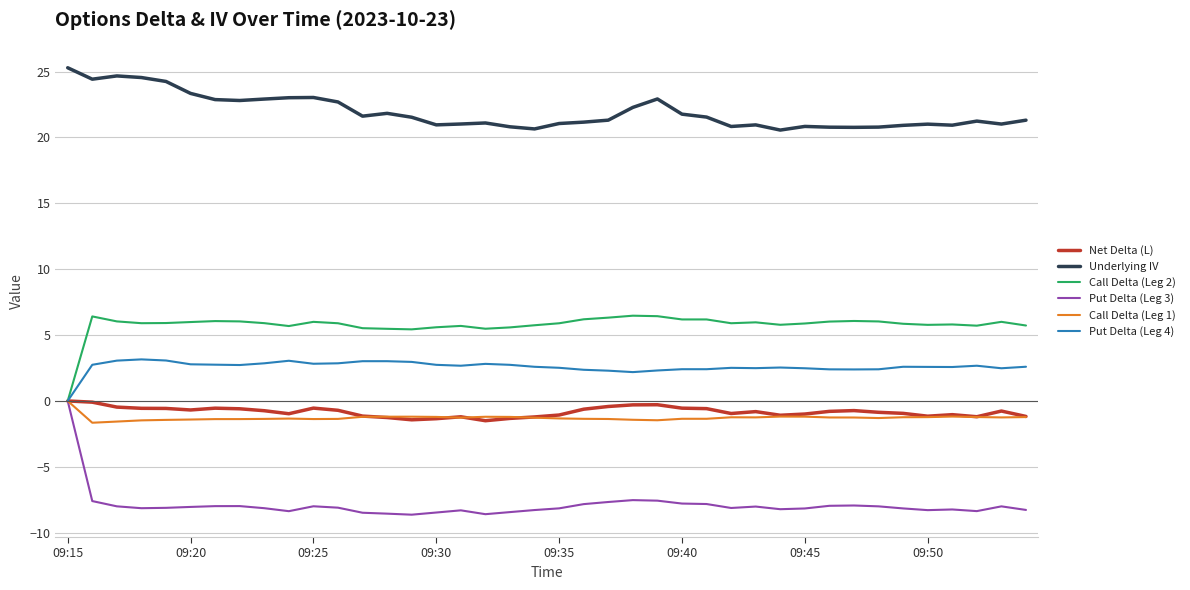

Which series has the largest total across all categories?

Underlying IV